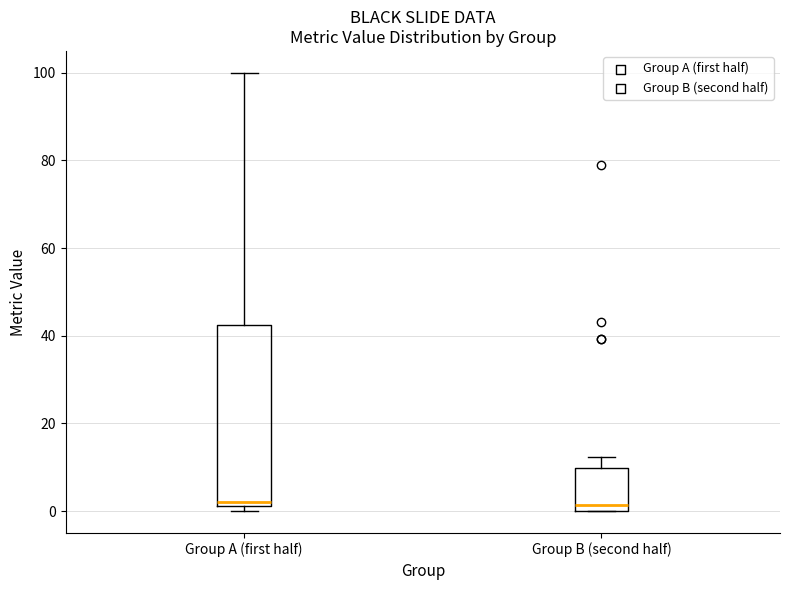

Which box is the tallest, from its lower edge to its upper edge?

Group A (first half)